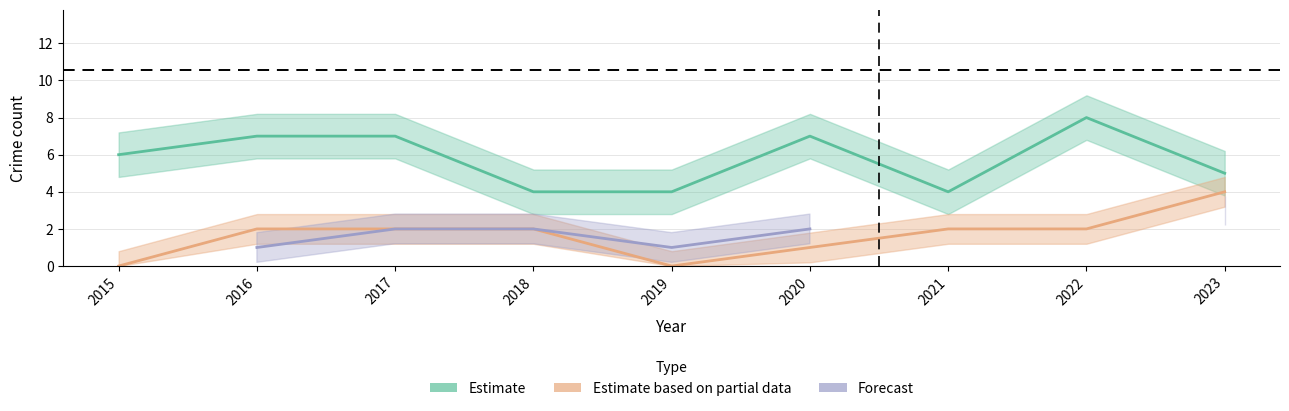

How many data points in Estimate are less than 6?

4